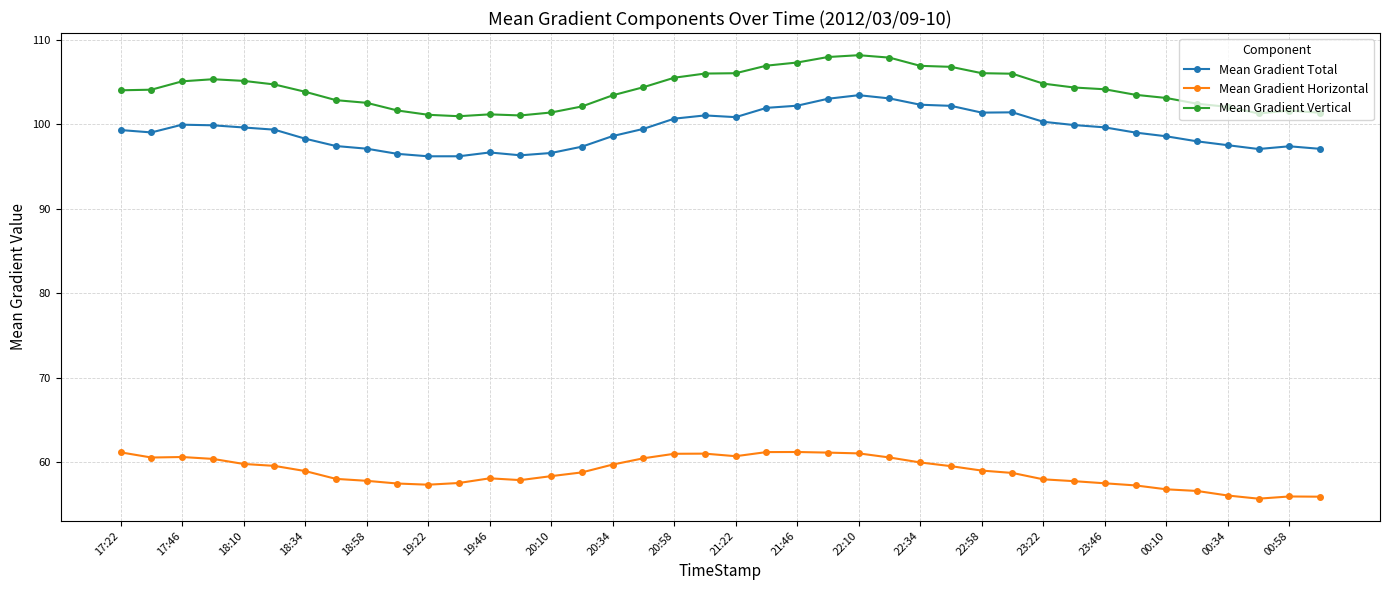

What is the maximum value shown in the chart?

108.2